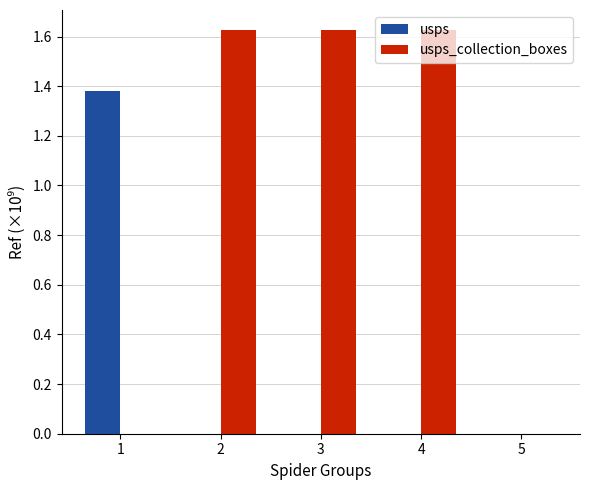

Are the bars horizontal?

No